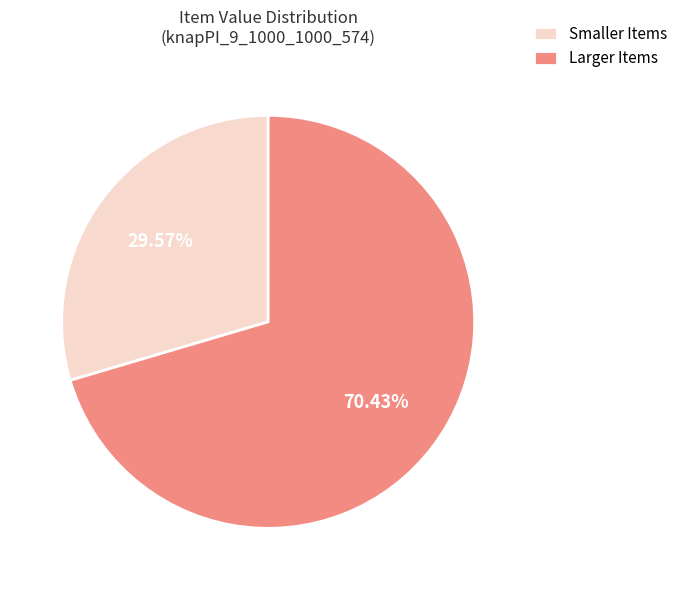

Is there any slice that represents more than half of the pie?

Yes